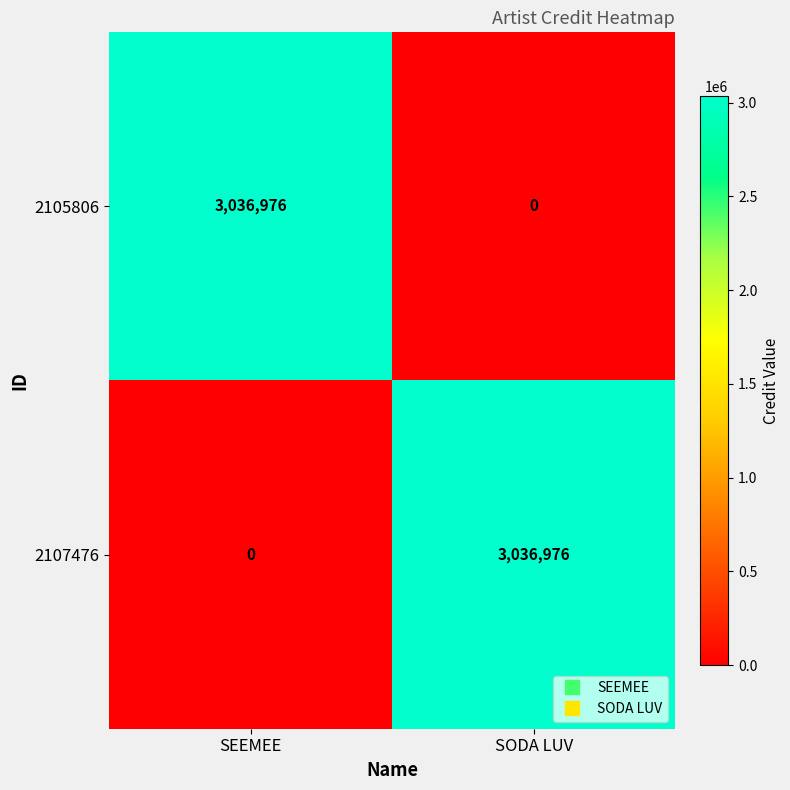

The 2107476 series shows 3036976 at SODA LUV. True or false?

True